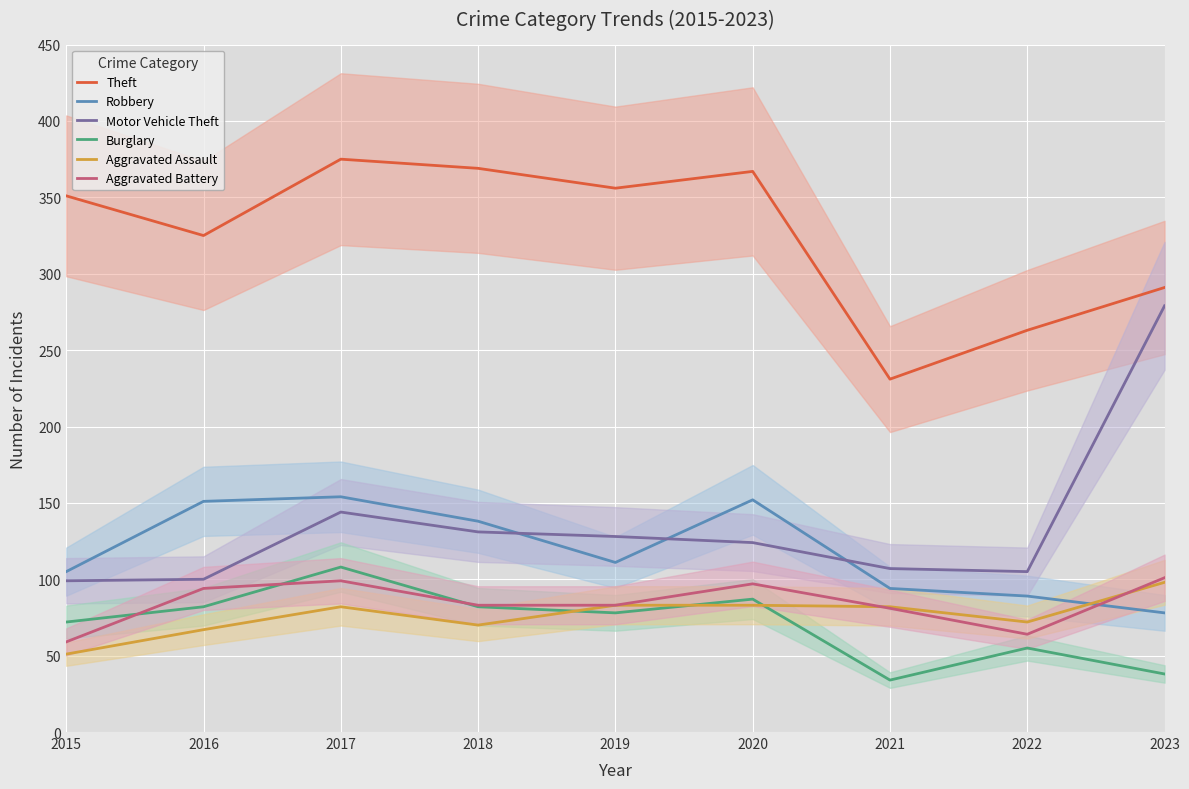

At which category is the sum across all series the highest?

2017